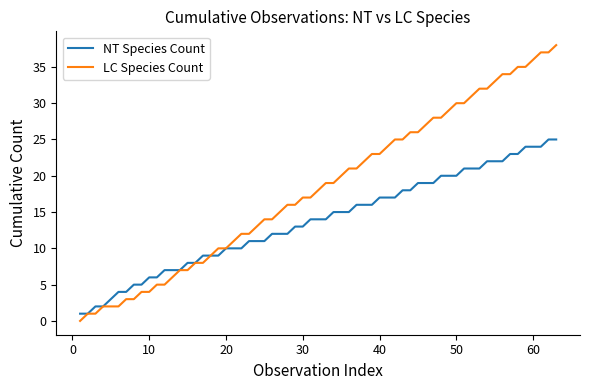

List the series in order of their overall mean, highest first.

LC Species Count, NT Species Count